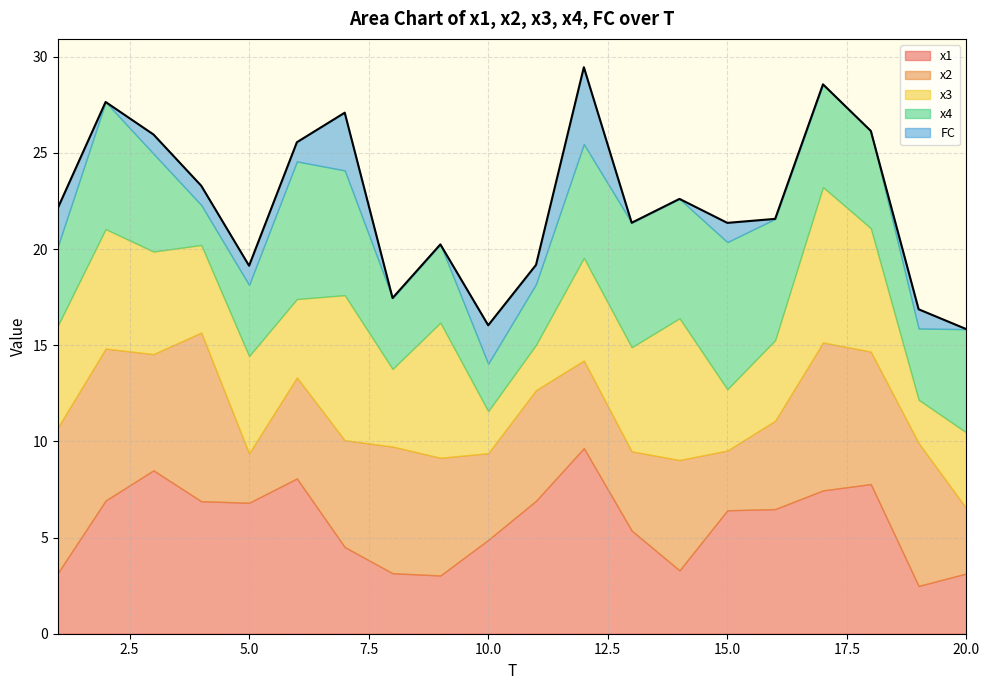

Is it true that x4 equals 3.2 at 11?

True